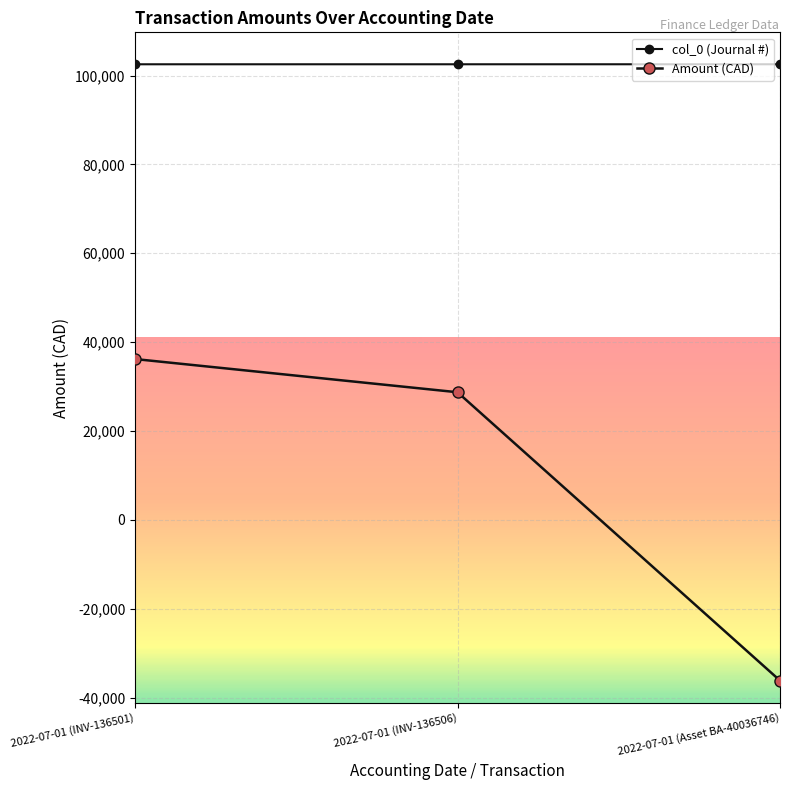

Is it true that Amount (CAD) equals 36187.9 at 2022-07-01 (INV-136501)?

True